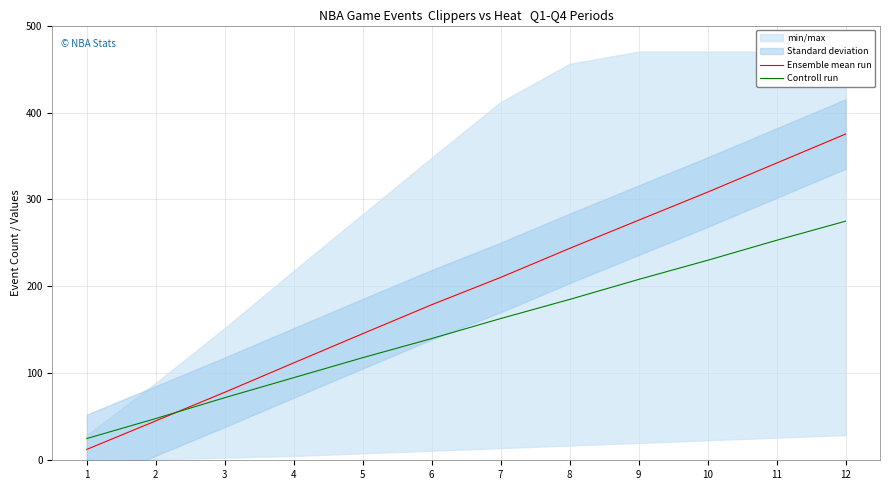

Rank the categories by Controll run value from highest to lowest.

12, 11, 10, 9, 8, 7, 6, 5, 4, 3, 2, 1